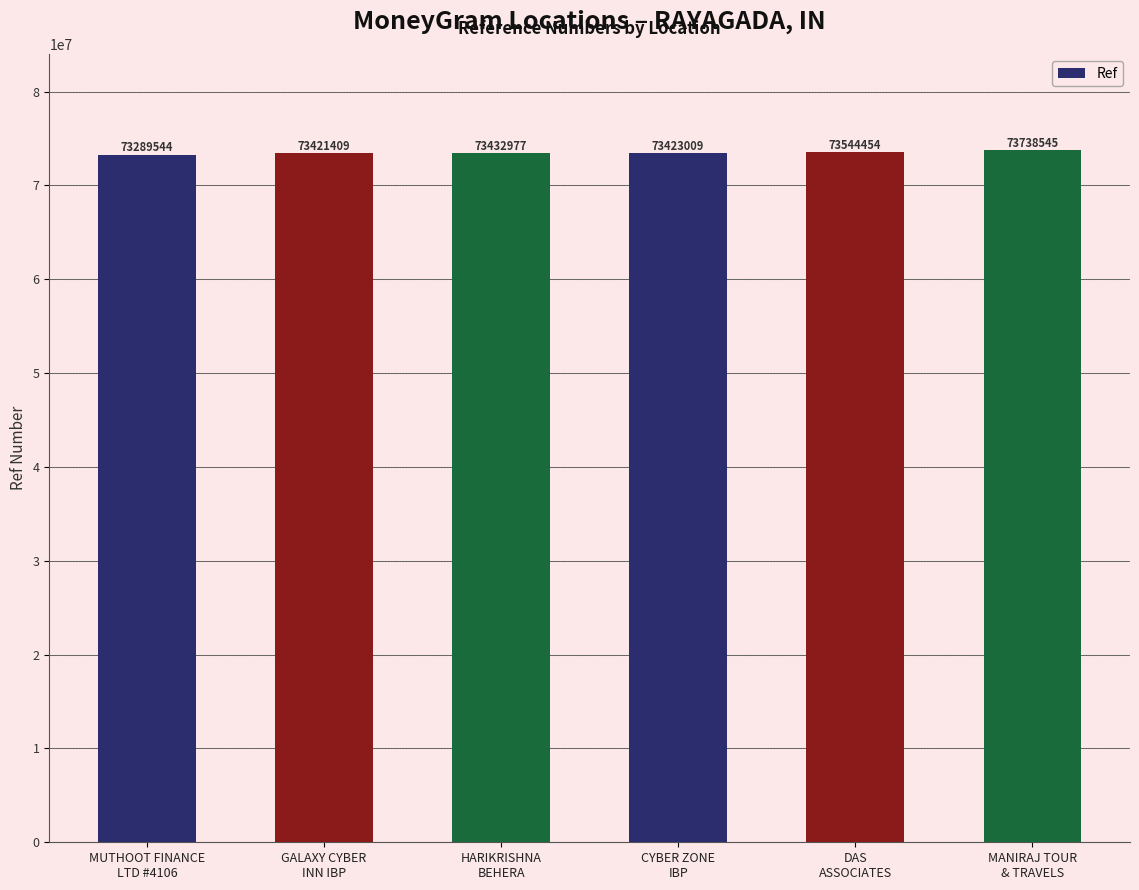

What is the smallest value displayed?

73289544